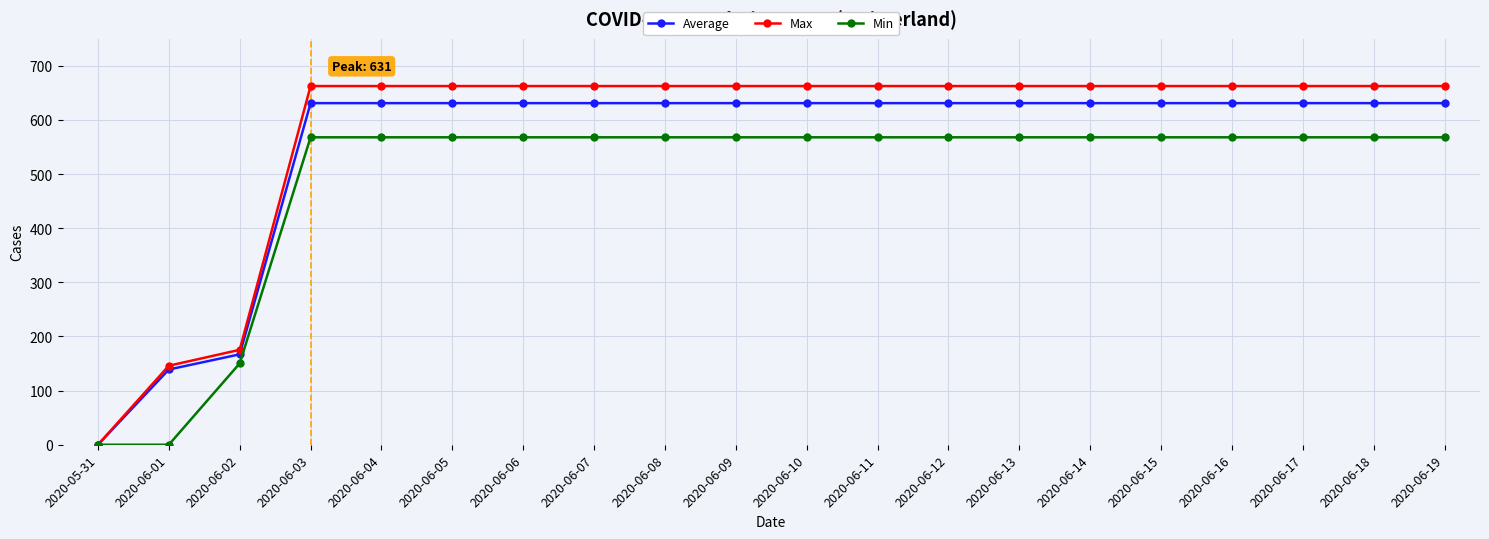

What position from the left is 2020-06-06?

7